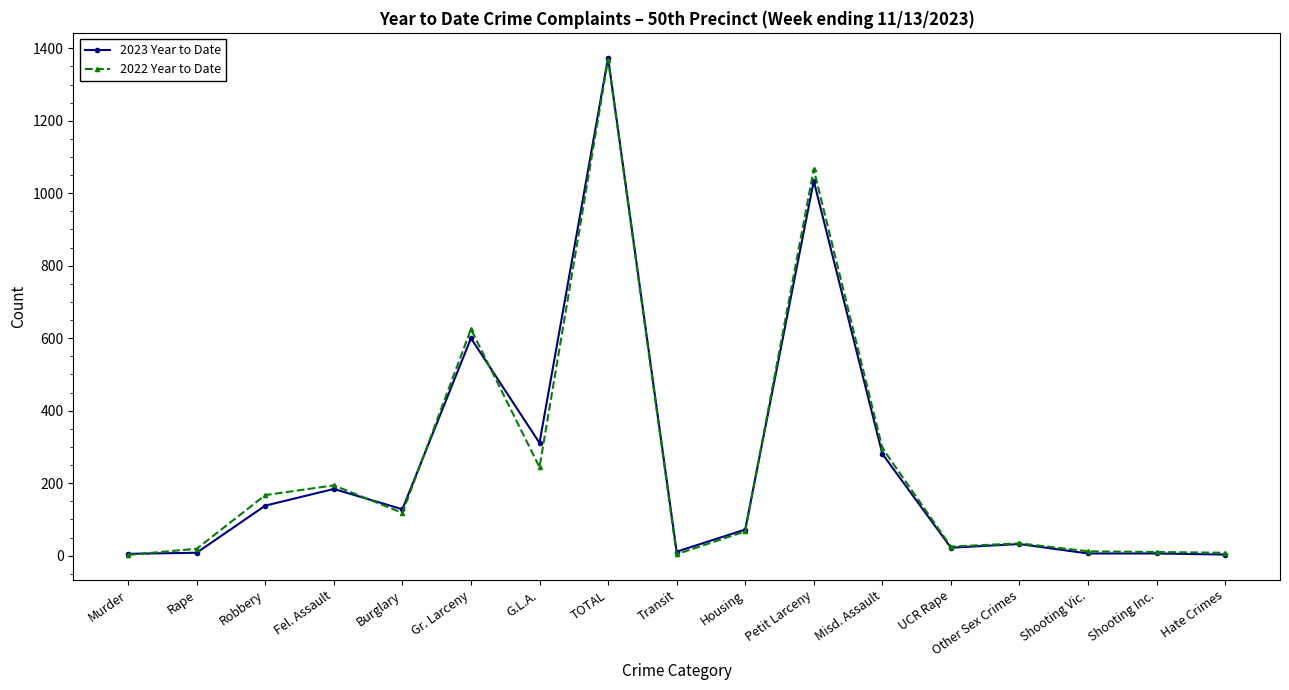

What position from the right is Petit Larceny?

7